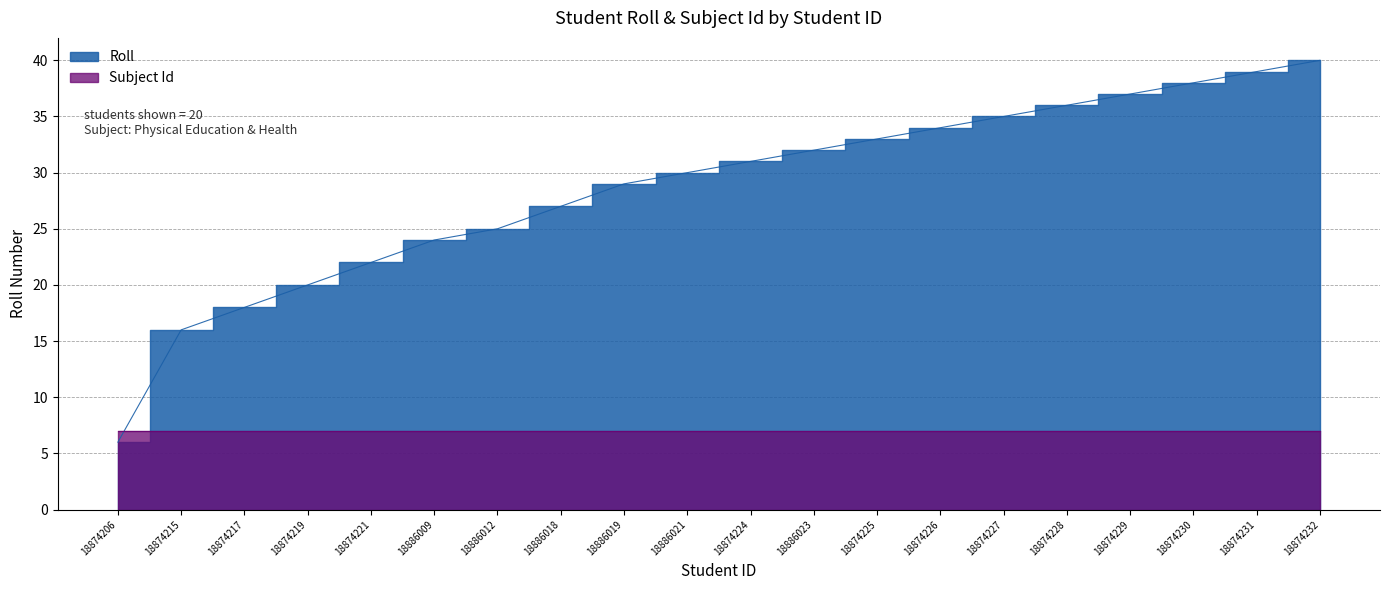

Reading right to left, what are all the values shown in this chart?

40	39	38	37	36	35	34	33	32	31	30	29	27	25	24	22	20	18	16	6